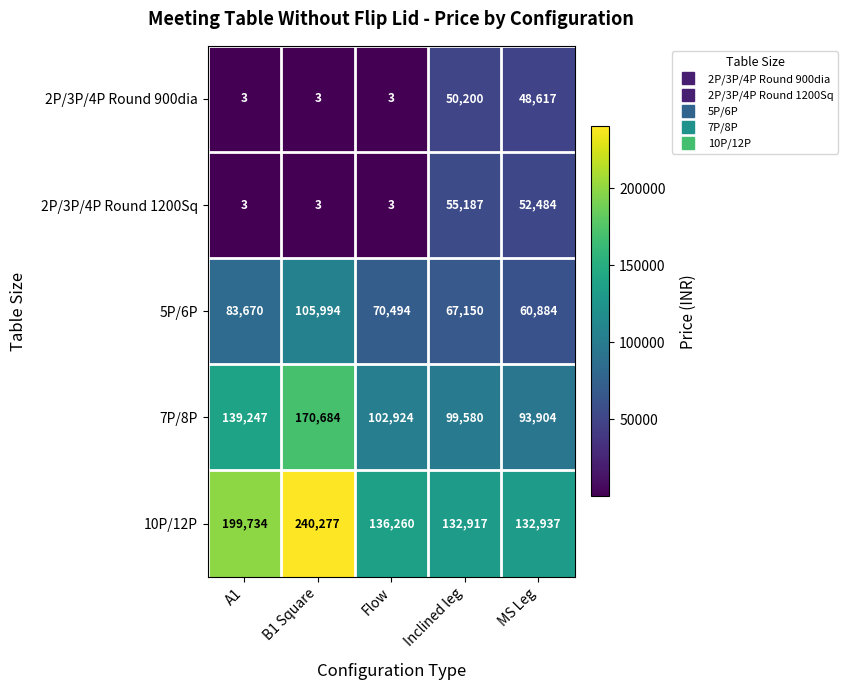

The 5P/6P series shows 83670 at A1. True or false?

True